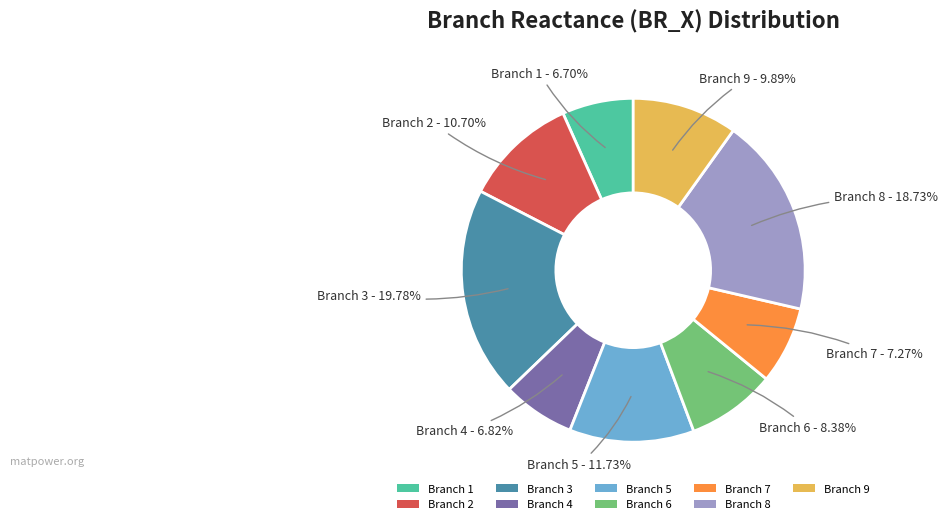

Is there a majority slice in this chart?

No